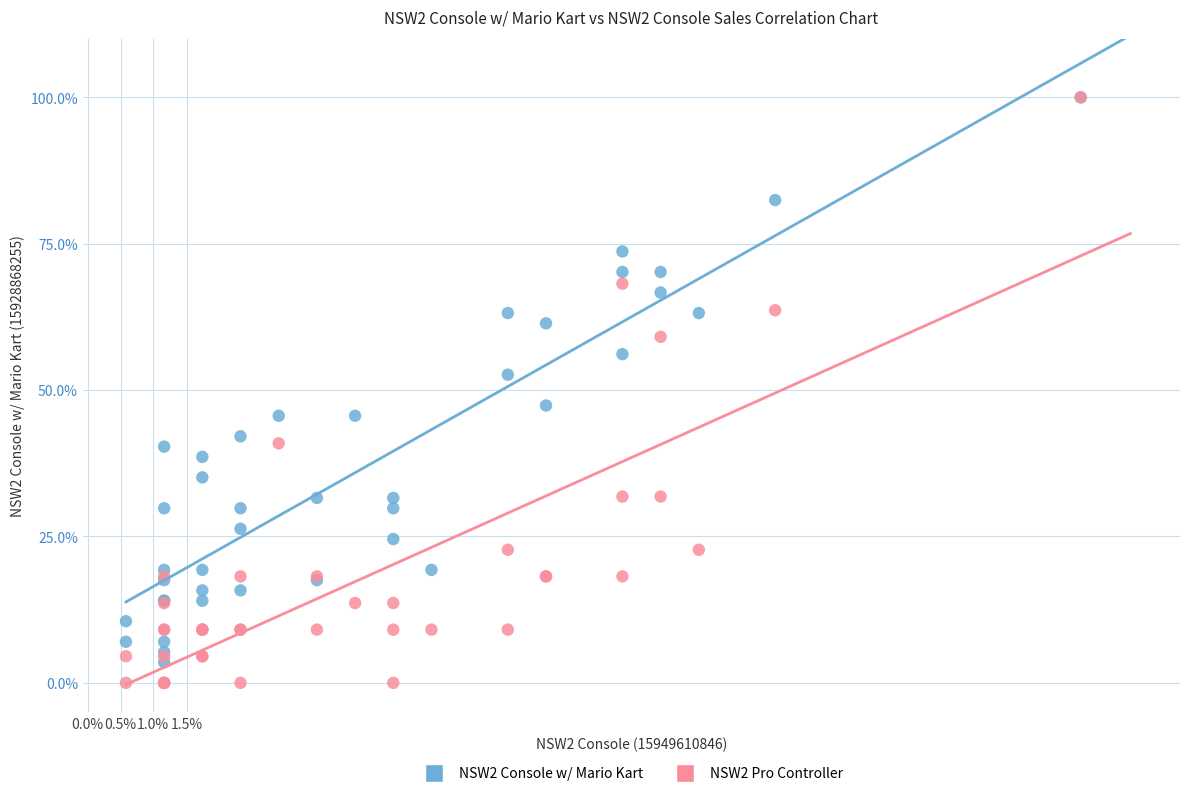

Which series has the widest spread of Y values?

NSW2 Pro Controller